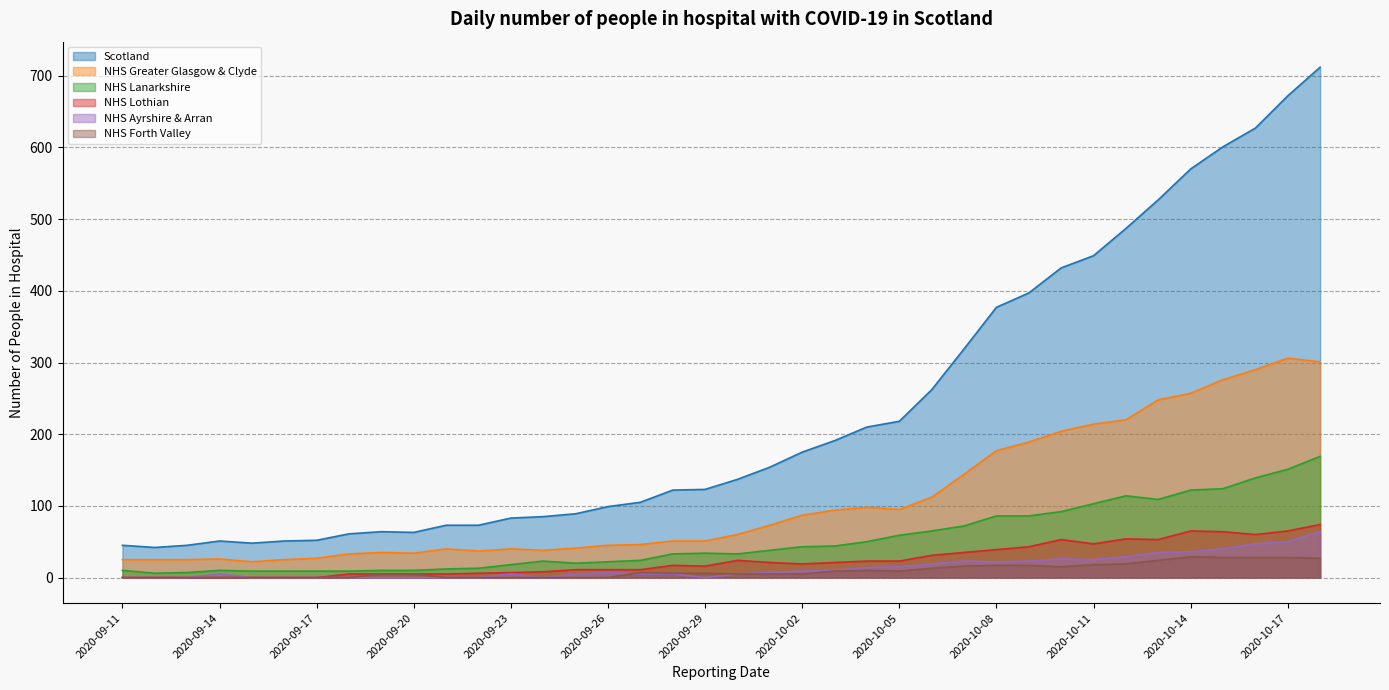

True or false: NHS Forth Valley has more than 1 interior local peaks.

True